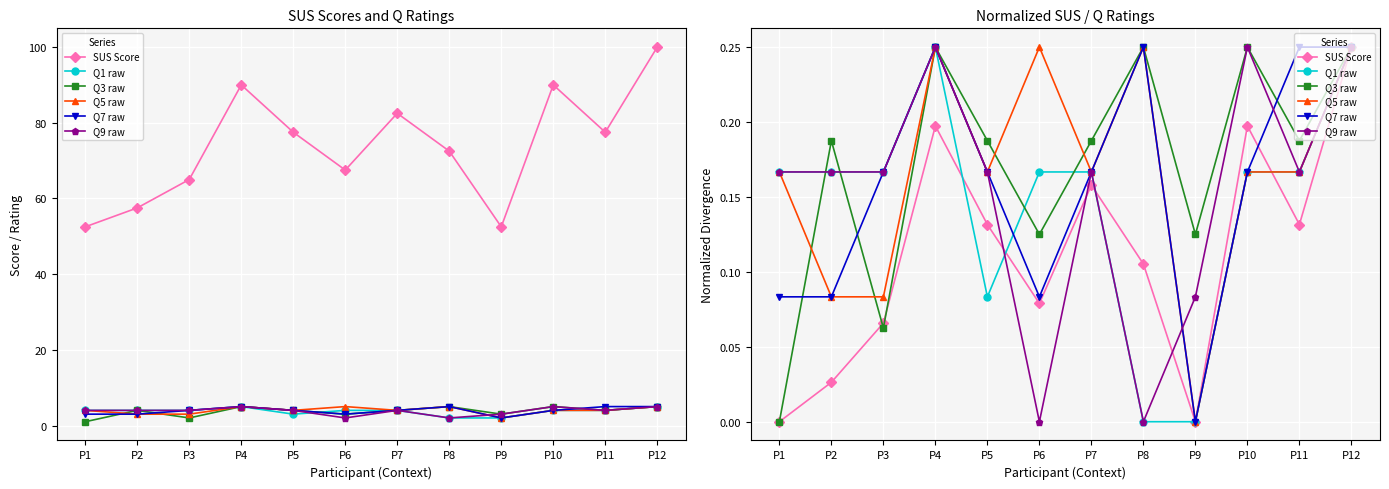

Reading left to right, what are all the values shown in this chart?

SUS Score: 0.0	0.0	0.1	0.2	0.1	0.1	0.2	0.1	0.0	0.2	0.1	0.2
Q1 raw: 0.2	0.2	0.2	0.2	0.1	0.2	0.2	0.0	0.0	0.2	0.2	0.2
Q3 raw: 0.0	0.2	0.1	0.2	0.2	0.1	0.2	0.2	0.1	0.2	0.2	0.2
Q5 raw: 0.2	0.1	0.1	0.2	0.2	0.2	0.2	0.2	0.0	0.2	0.2	0.2
Q7 raw: 0.1	0.1	0.2	0.2	0.2	0.1	0.2	0.2	0.0	0.2	0.2	0.2
Q9 raw: 0.2	0.2	0.2	0.2	0.2	0.0	0.2	0.0	0.1	0.2	0.2	0.2